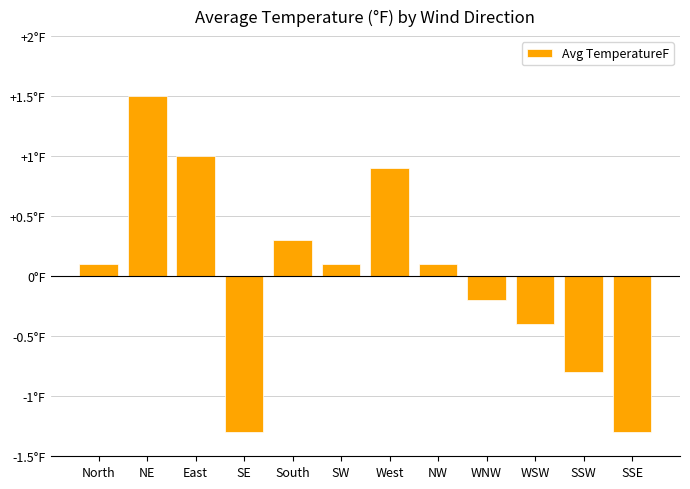

Does the chart contain any negative values?

Yes